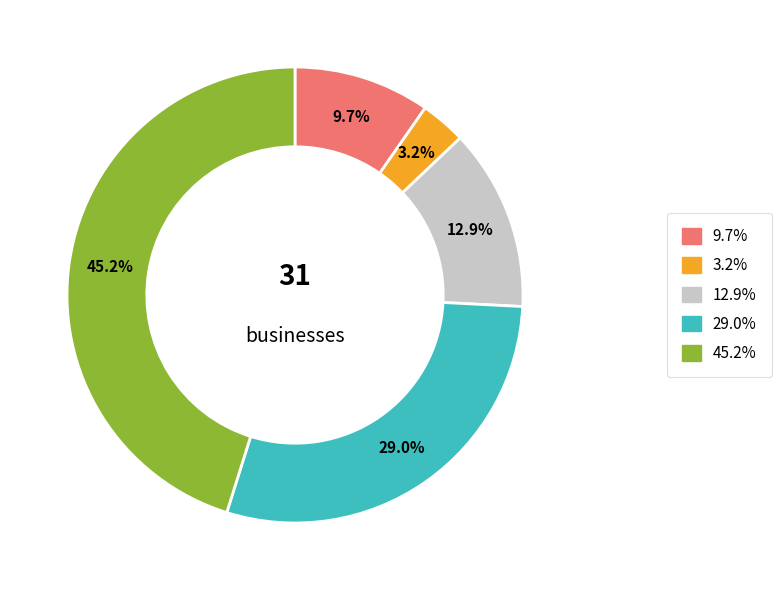

Is there any slice that represents more than half of the pie?

No